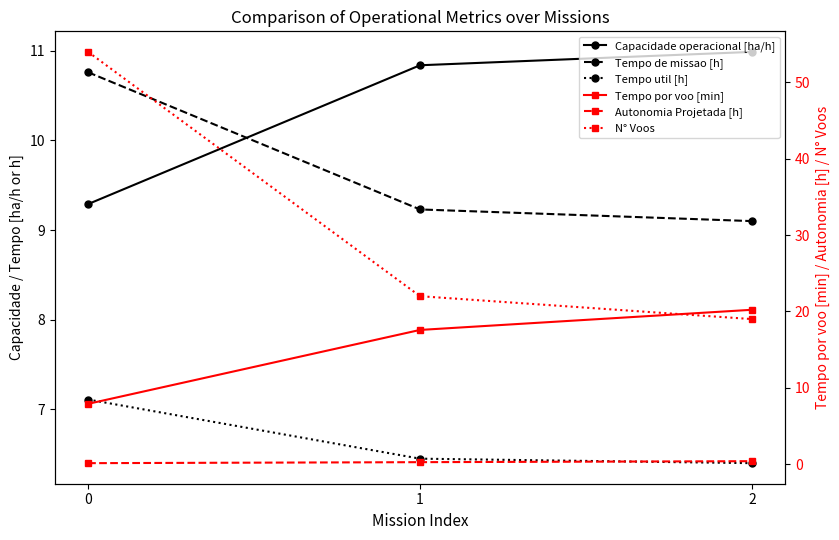

At 2, list the series in order from smallest to largest.

Autonomia Projetada [h], Tempo util [h], Tempo de missao [h], Capacidade operacional [ha/h], N° Voos, Tempo por voo [min]